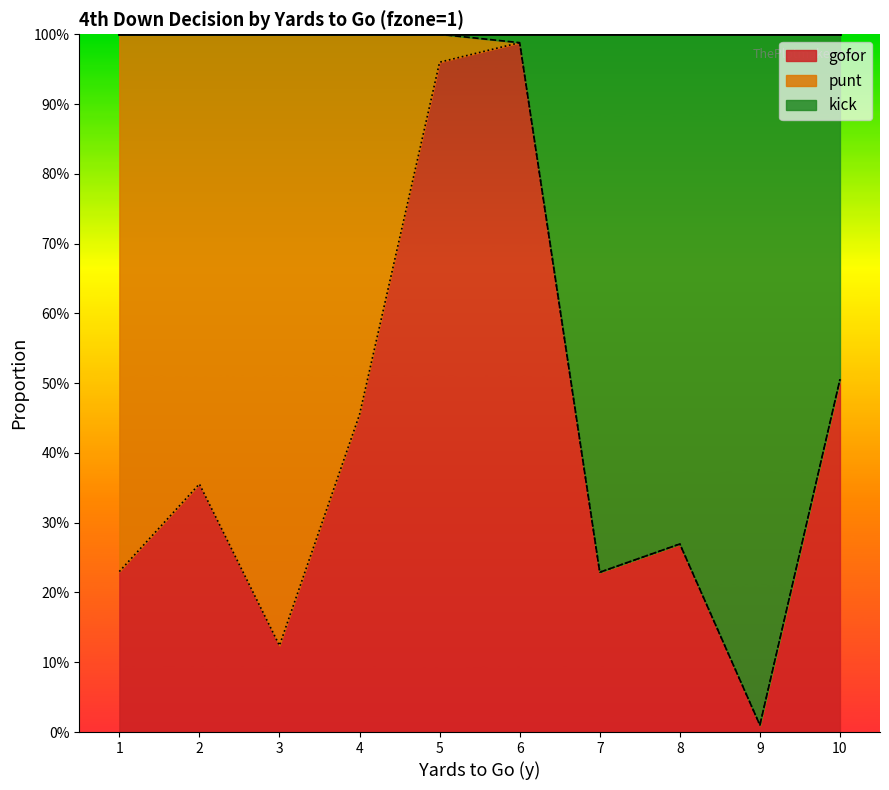

In gofor, how many points are lower than both neighbors (excluding endpoints)?

3